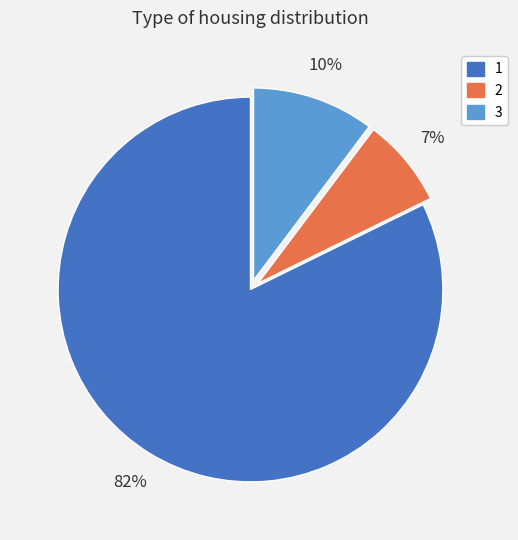

To the nearest percent, what is the average slice percentage?

33%